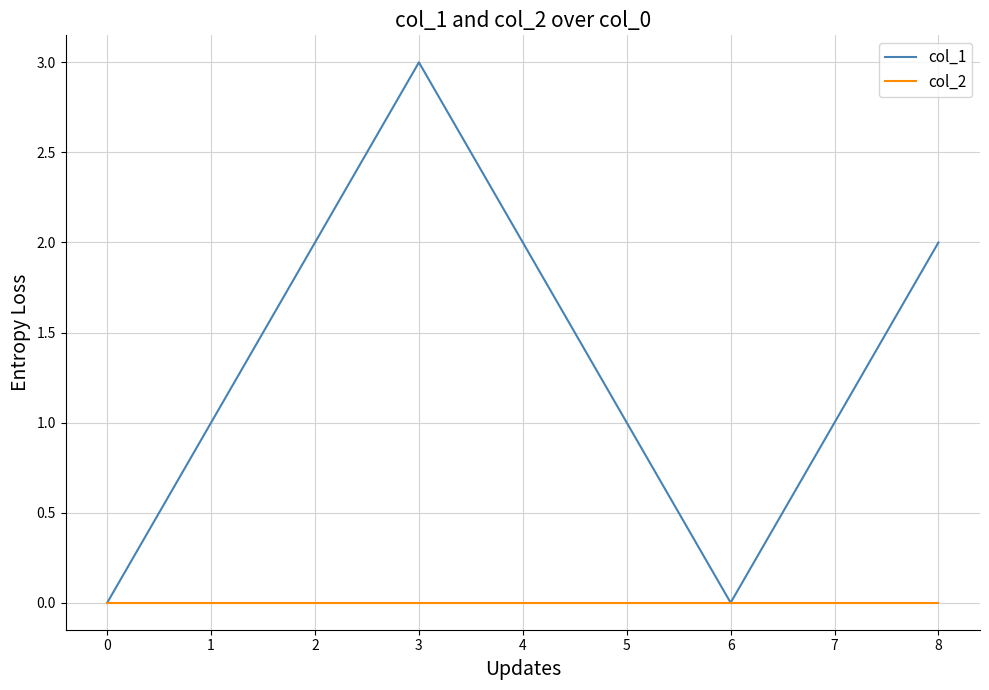

What is the average value of the col_1 series?

1